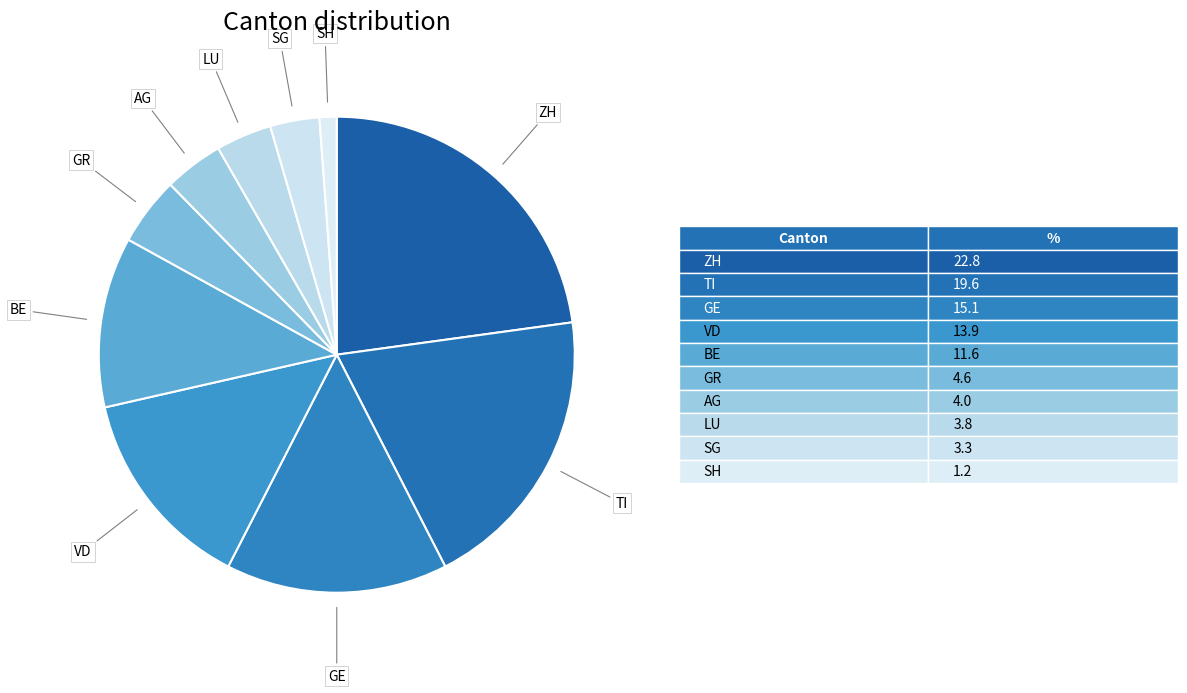

How many slices are in this pie chart?

10